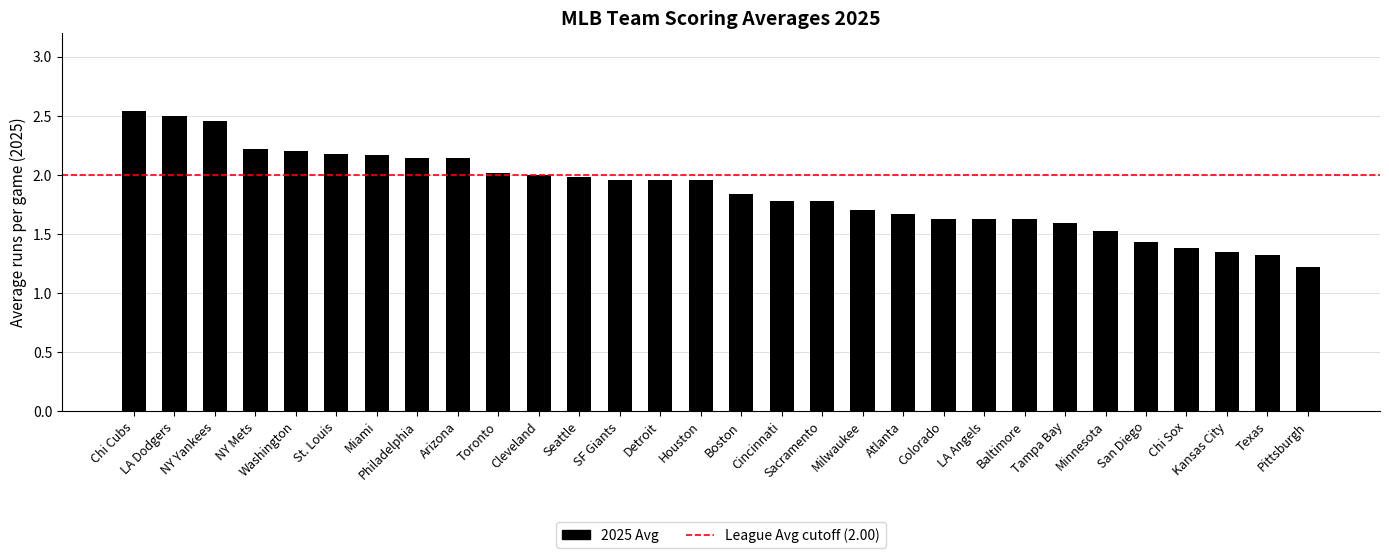

What position from the right is Arizona?

22